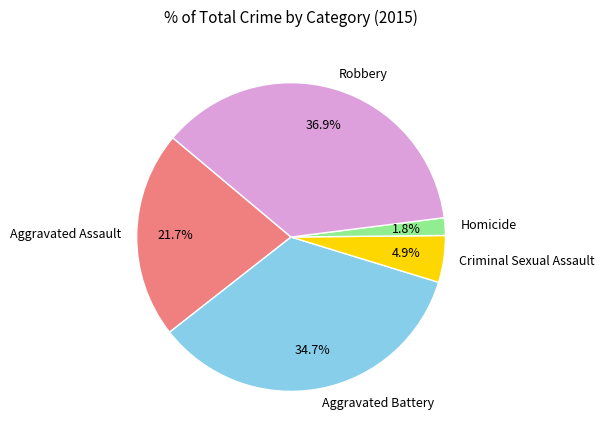

To the nearest percent, what is the combined percentage of Aggravated Battery and Robbery?

72%